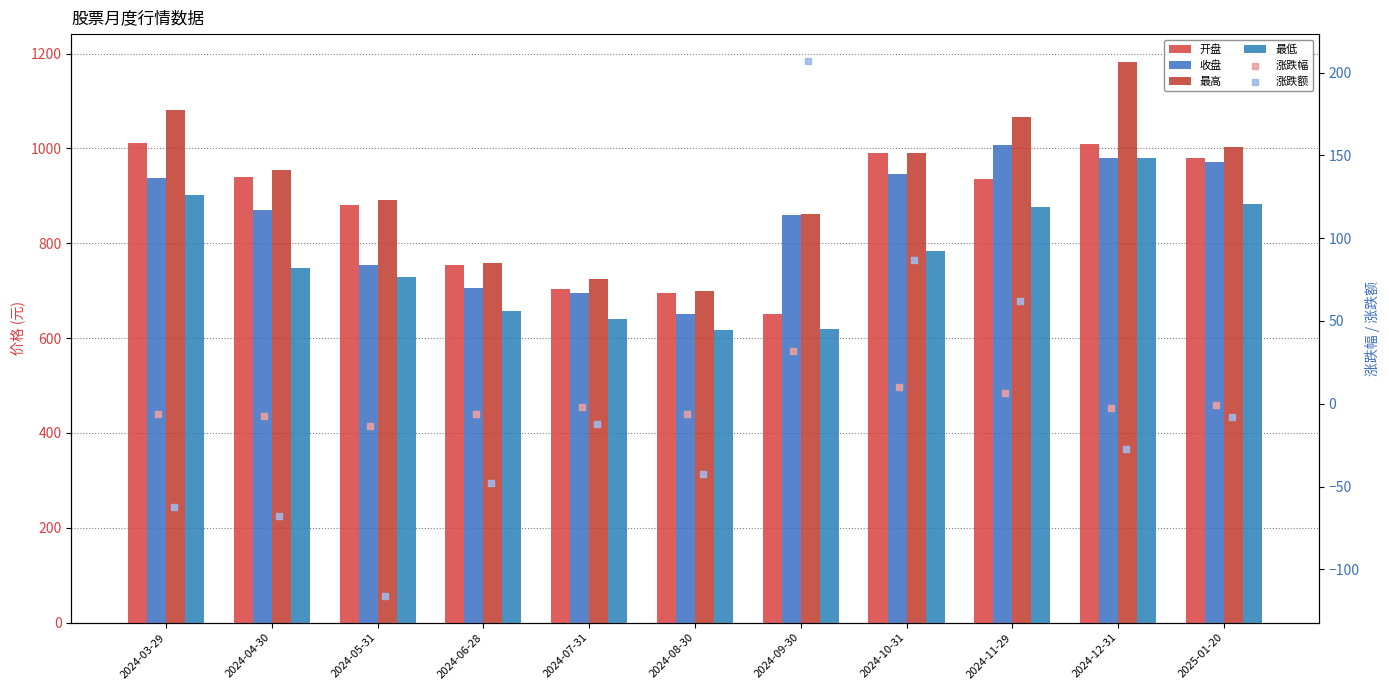

At which category is the sum across all series the highest?

2024-12-31